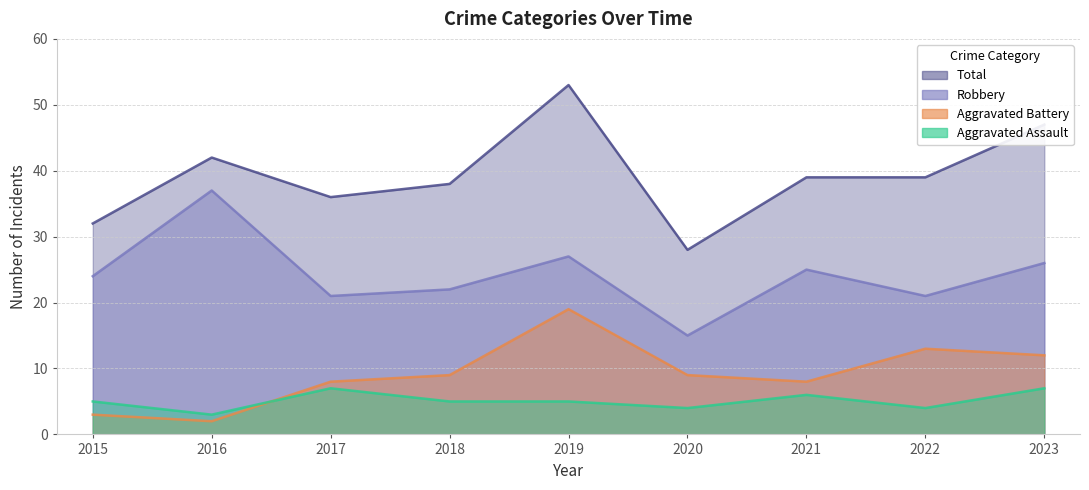

Which series has the widest spread of values?

Total